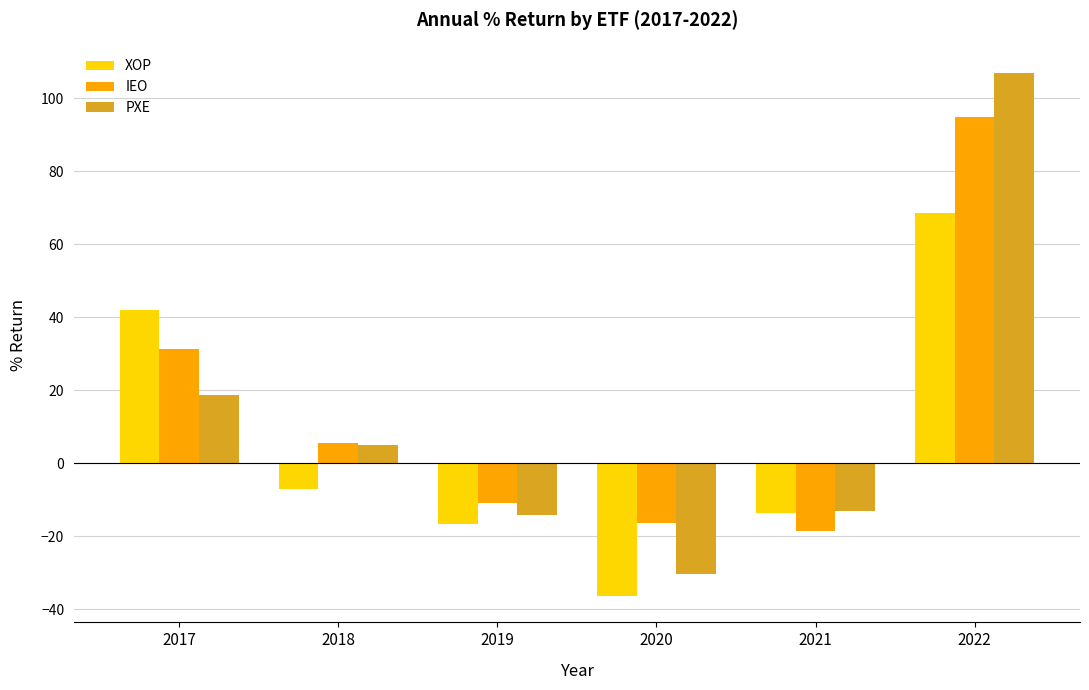

What is the difference between the maximum and second lowest values in the PXE series?

121.0